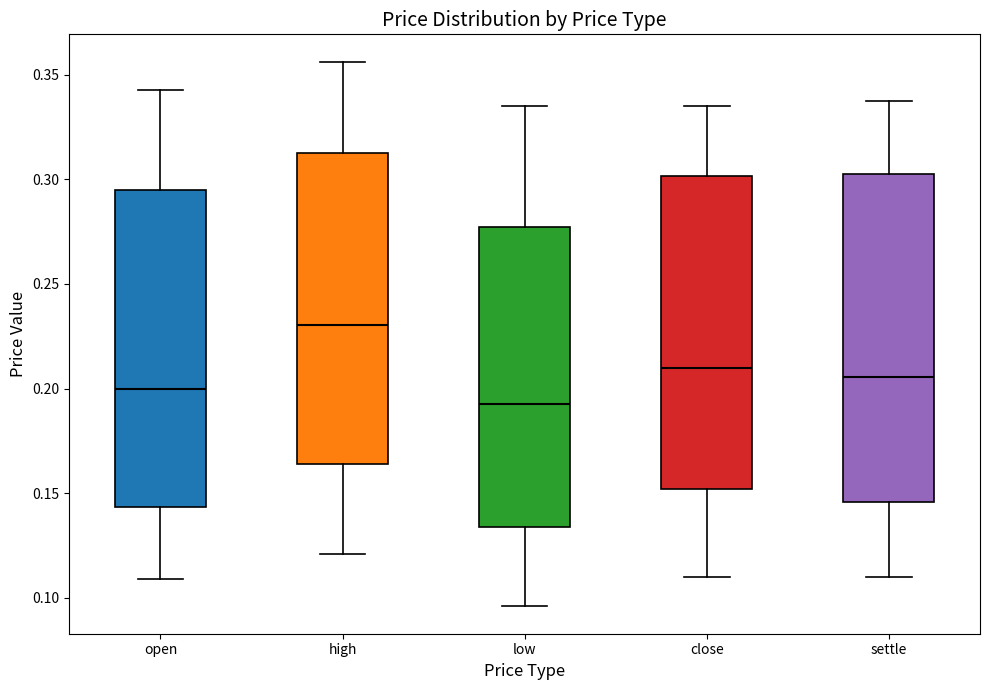

Reading left to right, transcribe this box plot: for each box, give where its median line is, the range the box spans, and where its two whiskers end, as read against the y-axis. The values are not printed on the chart, so give them approximately, as read against the axis.

open: median 0.200, box 0.145 to 0.295, whiskers 0.110 to 0.345
high: median 0.230, box 0.165 to 0.310, whiskers 0.120 to 0.355
low: median 0.195, box 0.135 to 0.275, whiskers 0.095 to 0.335
close: median 0.210, box 0.150 to 0.300, whiskers 0.110 to 0.335
settle: median 0.205, box 0.145 to 0.305, whiskers 0.110 to 0.340